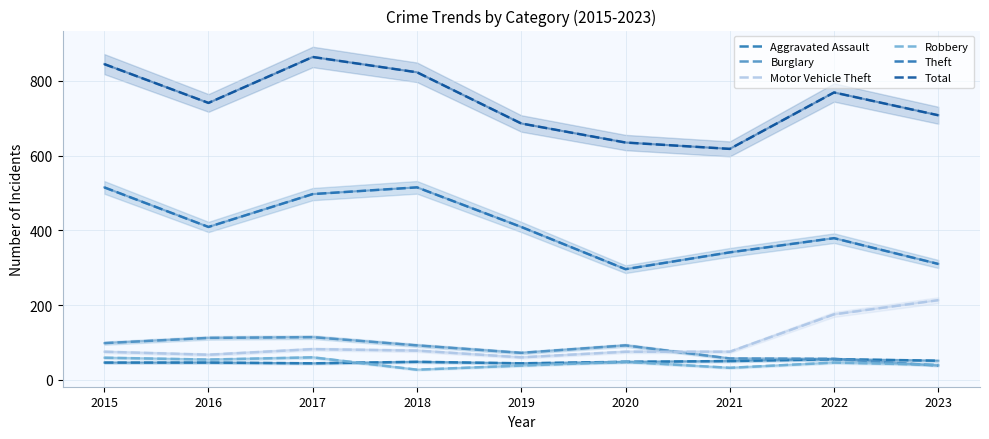

At which label is Total closest to 741?

2016